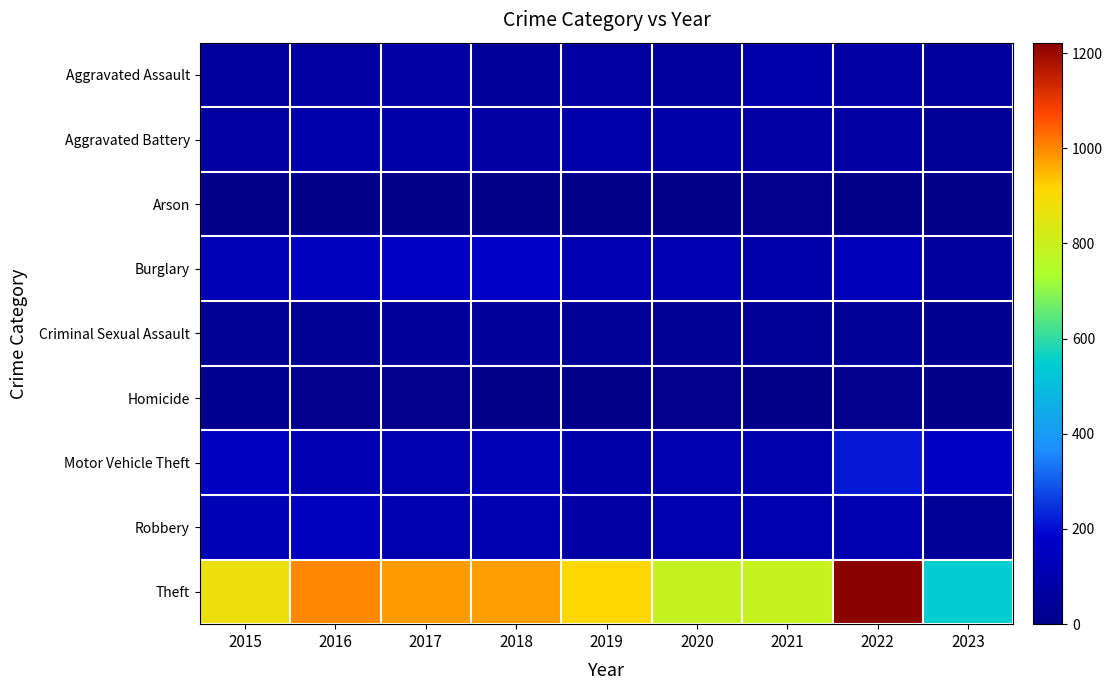

Reading left to right, list all the values displayed in this chart.

Aggravated Assault: 2015=54	2016=66	2017=72	2018=43	2019=65	2020=56	2021=86	2022=77	2023=48
Aggravated Battery: 2015=64	2016=93	2017=83	2018=70	2019=88	2020=82	2021=75	2022=71	2023=37
Arson: 2015=2	2016=2	2017=1	2018=3	2019=2	2020=4	2021=8	2022=4	2023=2
Burglary: 2015=121	2016=139	2017=162	2018=176	2019=110	2020=110	2021=95	2022=131	2023=62
Criminal Sexual Assault: 2015=28	2016=28	2017=44	2018=43	2019=36	2020=26	2021=36	2022=41	2023=17
Homicide: 2015=13	2016=8	2017=5	2018=2	2019=0	2020=6	2021=2	2022=9	2023=1
Motor Vehicle Theft: 2015=152	2016=110	2017=104	2018=127	2019=84	2020=109	2021=96	2022=216	2023=157
Robbery: 2015=117	2016=145	2017=105	2018=107	2019=75	2020=102	2021=105	2022=107	2023=40
Theft: 2015=874	2016=999	2017=979	2018=977	2019=914	2020=783	2021=791	2022=1222	2023=548